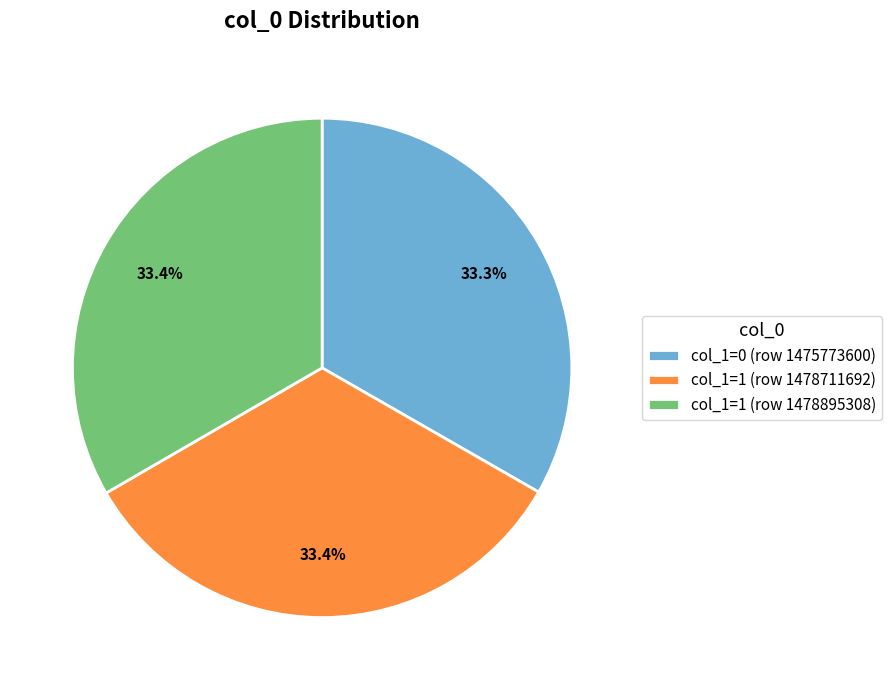

How much of the chart is everything except col_1=1 (row 1478711692)?

66.6%